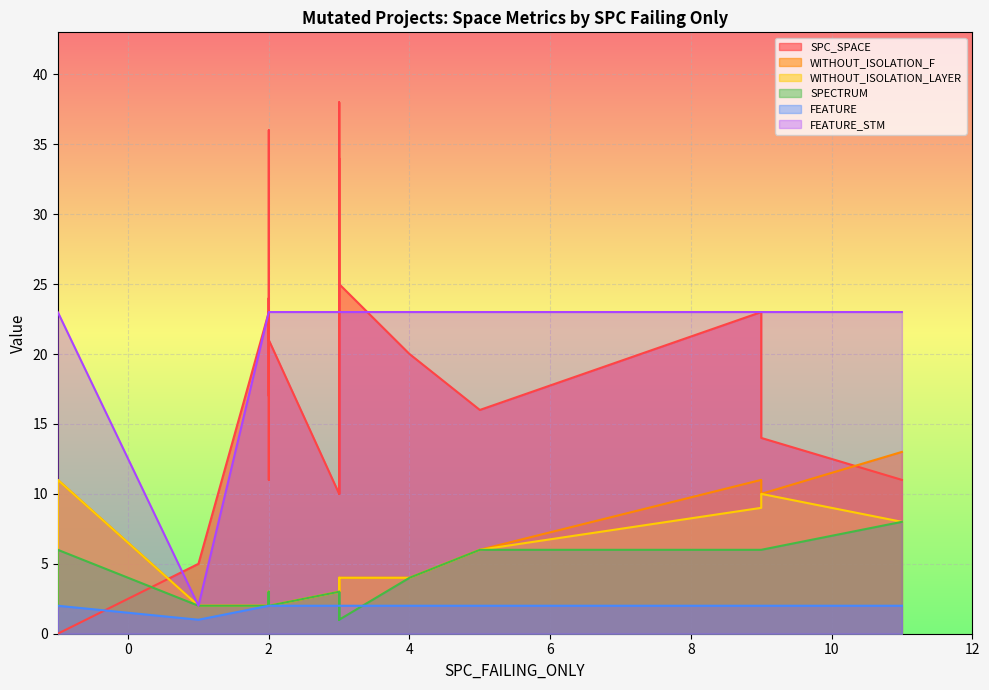

What is the value of the FEATURE point at the 18th from the left?

2